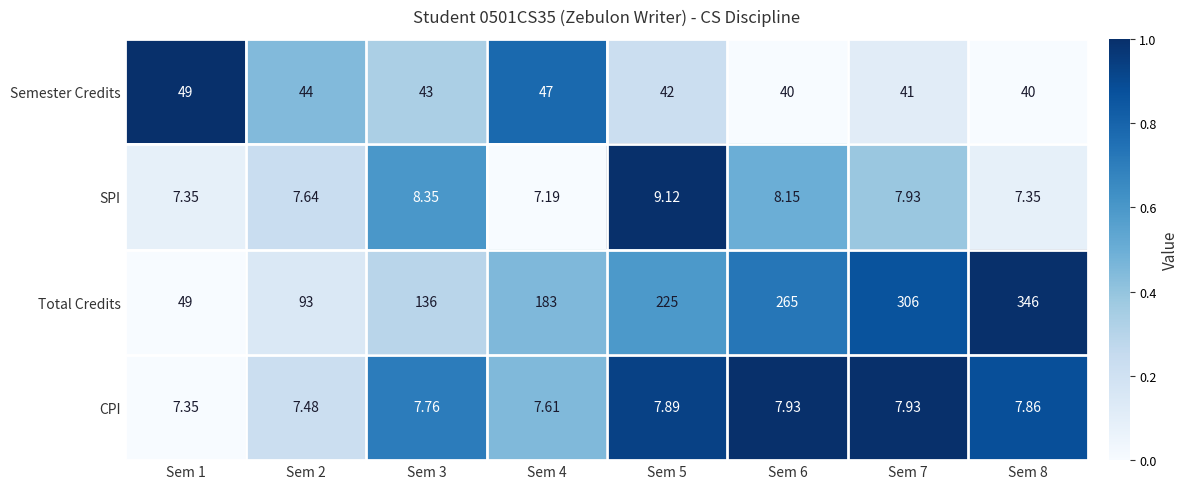

Is the value of CPI at Sem 1 greater than the value of Semester Credits at Sem 6?

No